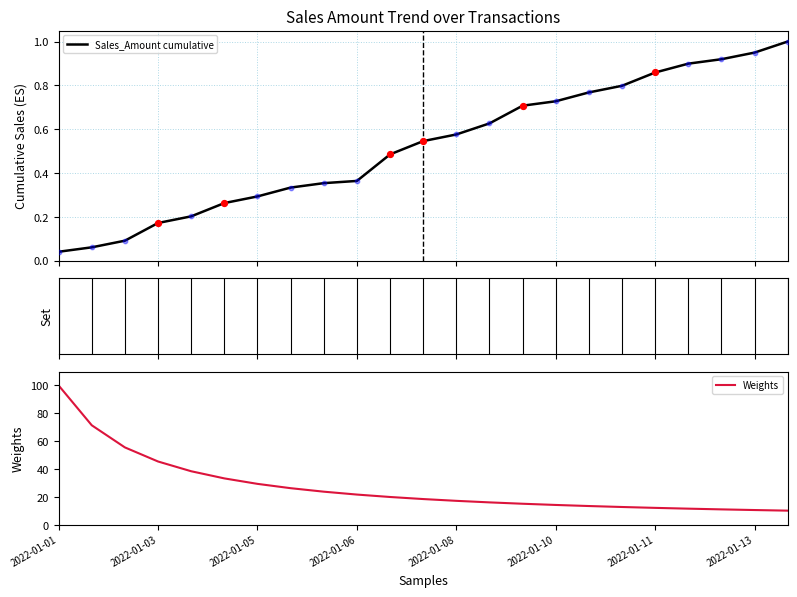

What are all the series names shown in the legend?

Sales_Amount cumulative, Weights